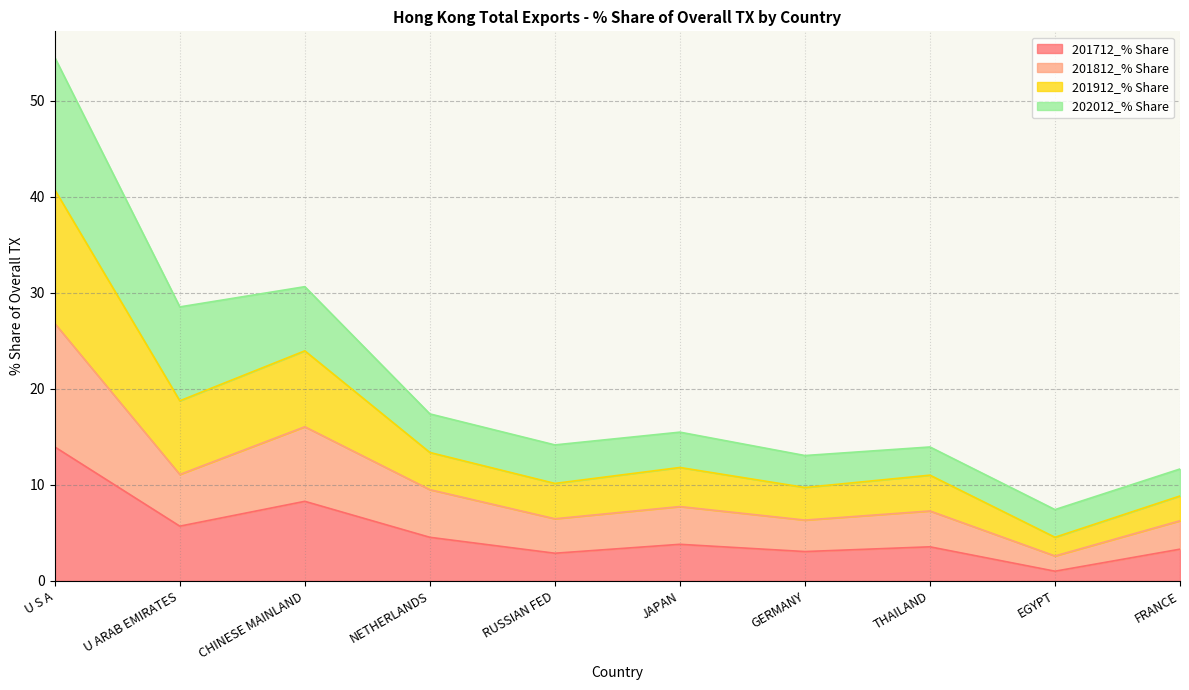

The value of 201712_% Share at JAPAN is 3.8. True or false?

True